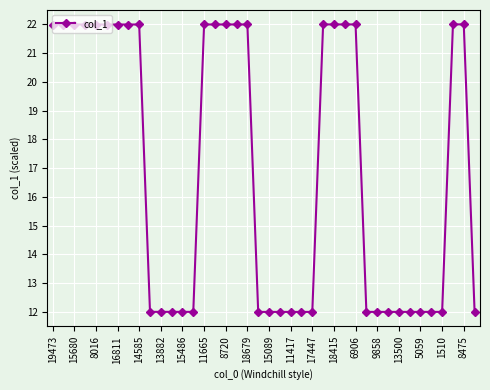

What is the greatest value displayed?

22.0